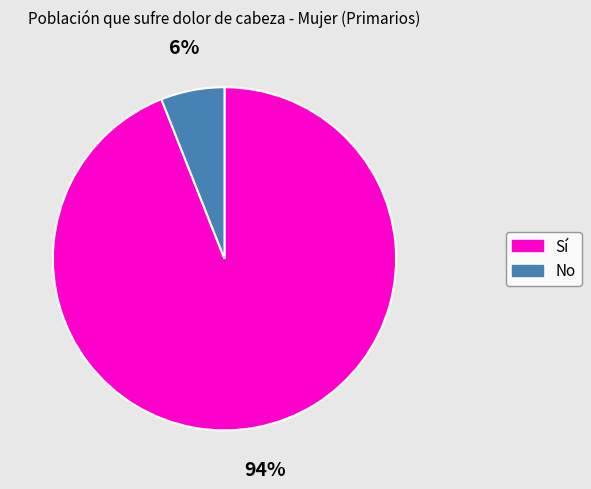

Does any single category account for the majority?

Yes